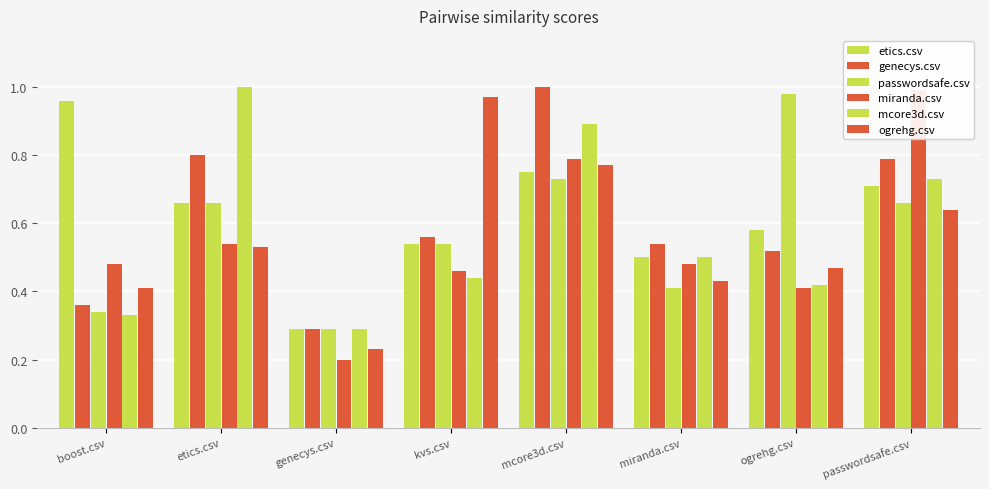

List the series in order of their peak value, highest first.

genecys.csv, mcore3d.csv, miranda.csv, passwordsafe.csv, ogrehg.csv, etics.csv